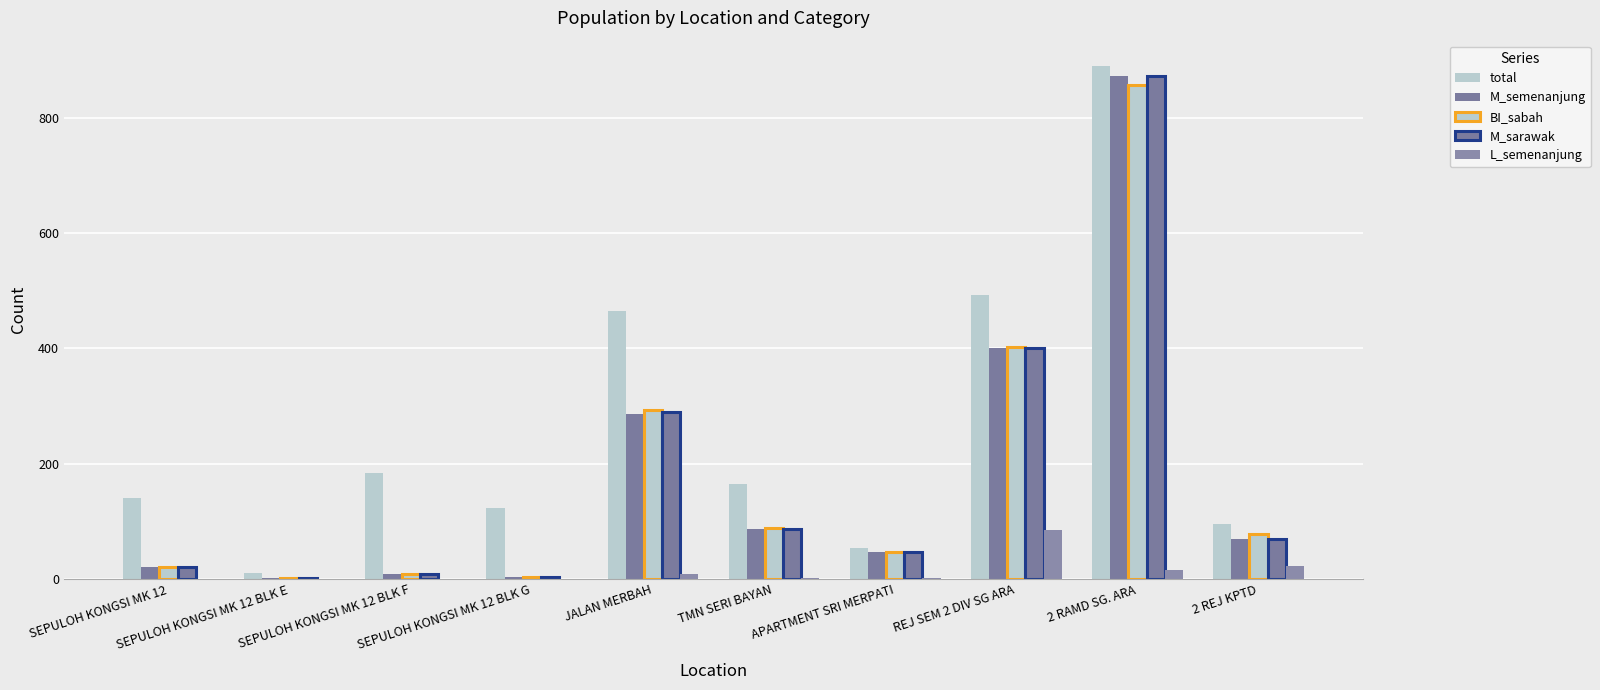

Are the bars grouped side by side (vs. stacked)?

Yes